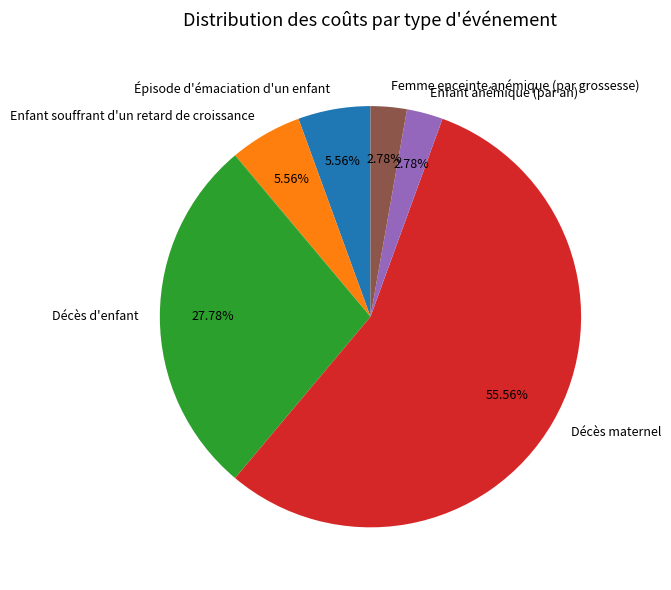

Which slice is the largest?

Décès maternel